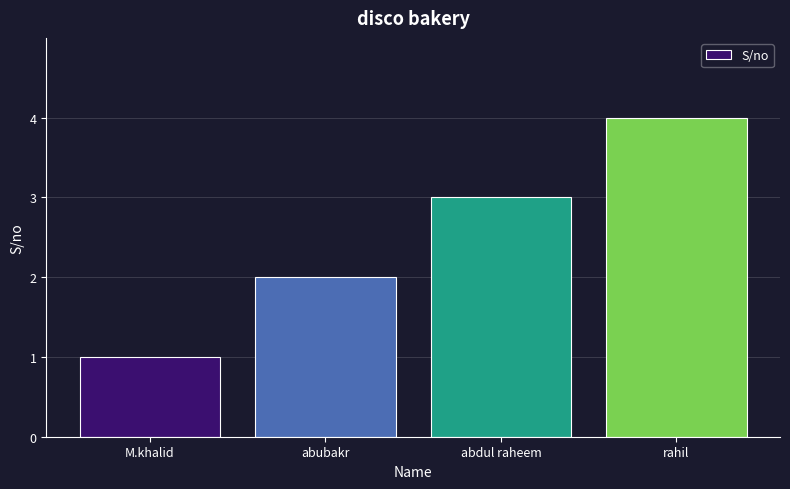

What is the difference between the second highest and minimum values?

2